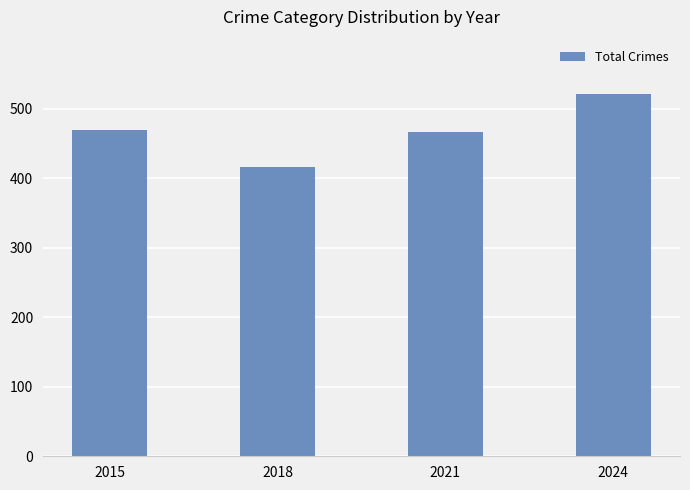

What is the sum of all values?

1872